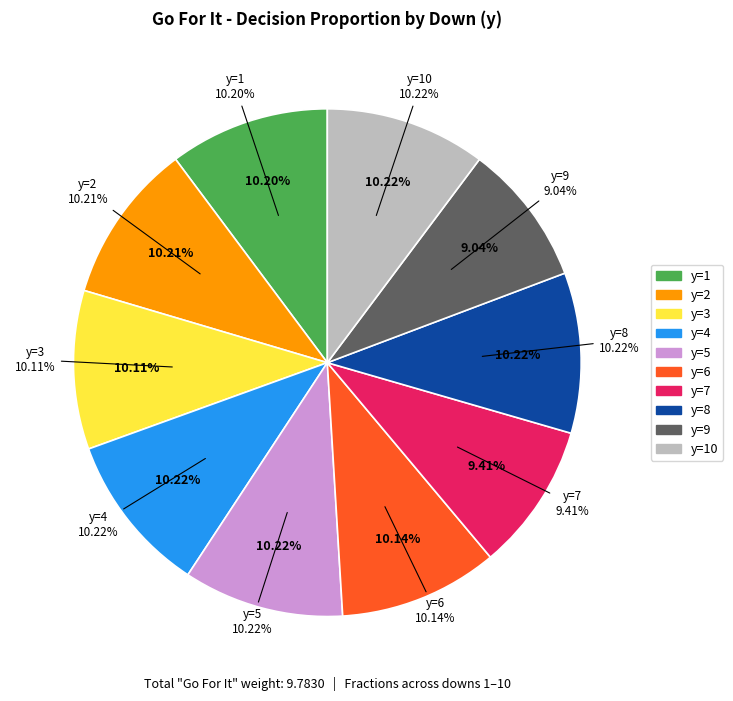

True or false: y=8 accounts for 18% of the total.

False